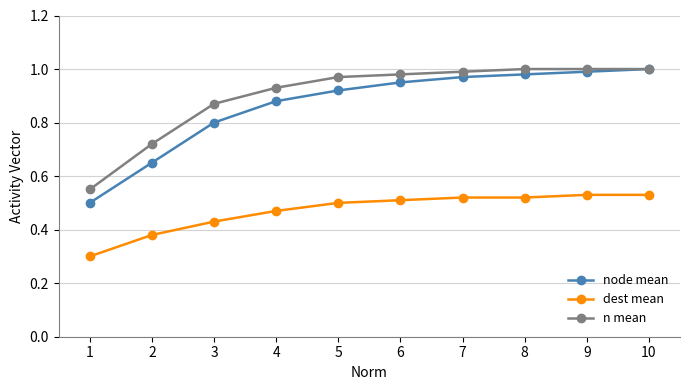

At which label is dest mean closest to 0?

1